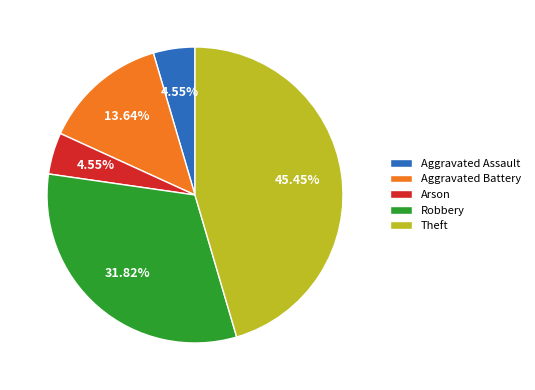

To the nearest percent, what is the difference between the Theft and Aggravated Assault slice percentages?

41%